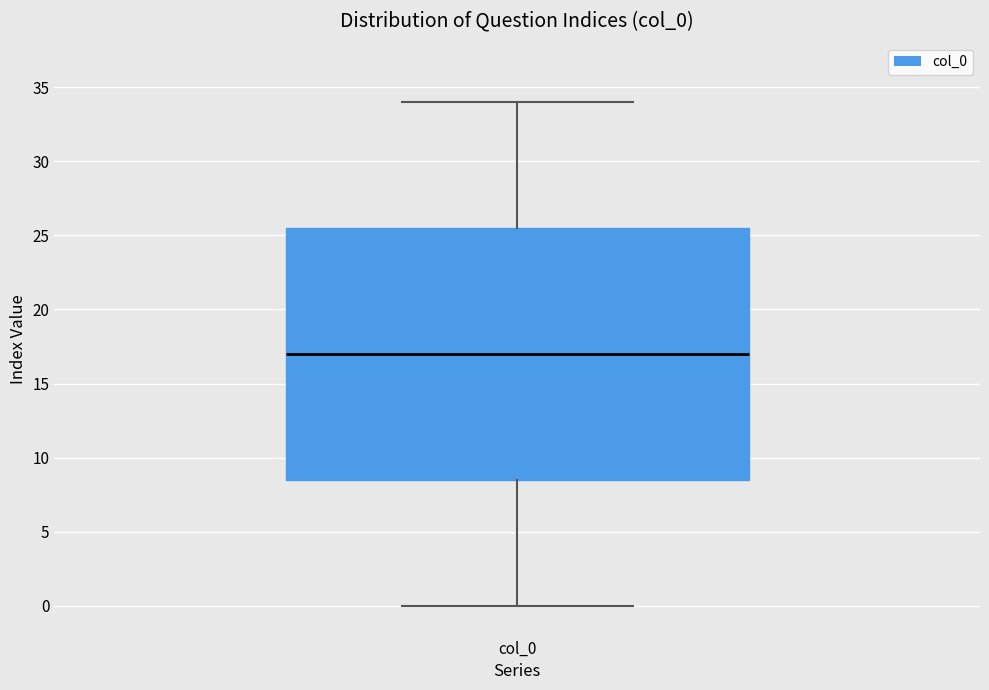

Where is the lower edge of the box for col_0 on the y-axis? The values are not printed on the chart, so give them approximately, as read against the axis.

8.5